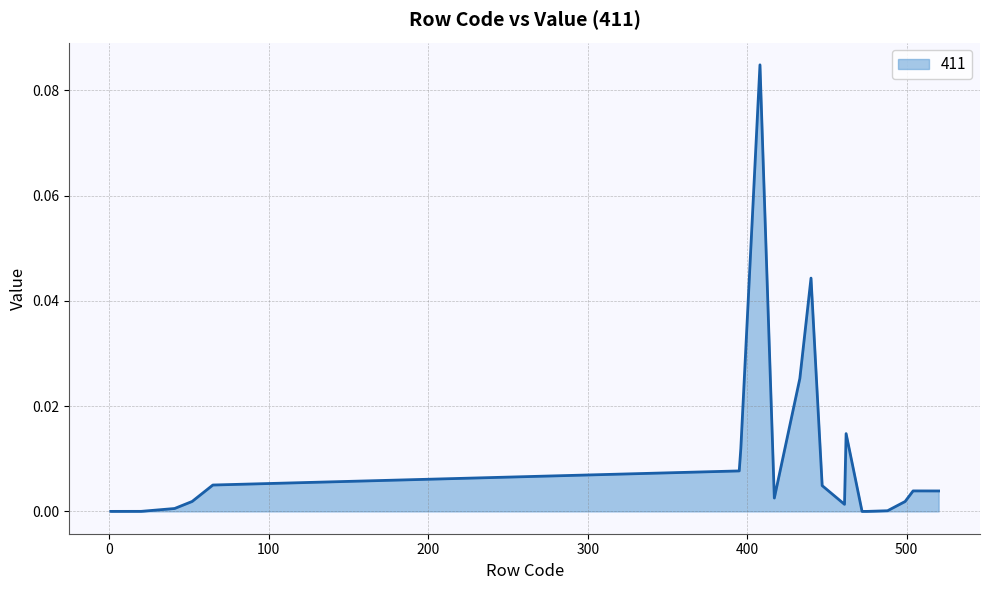

How many lines are shown in the chart?

1